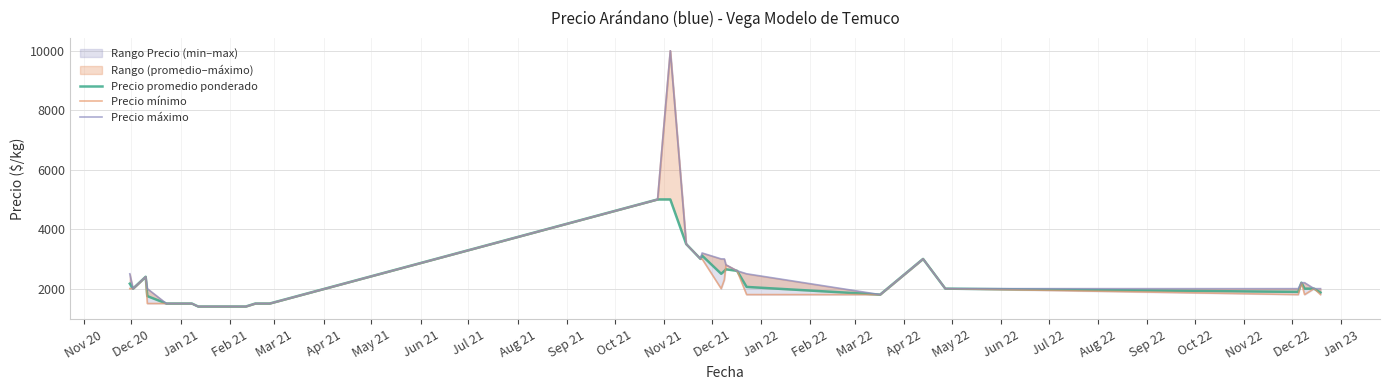

What is the sum of all Precio mínimo values?

77900